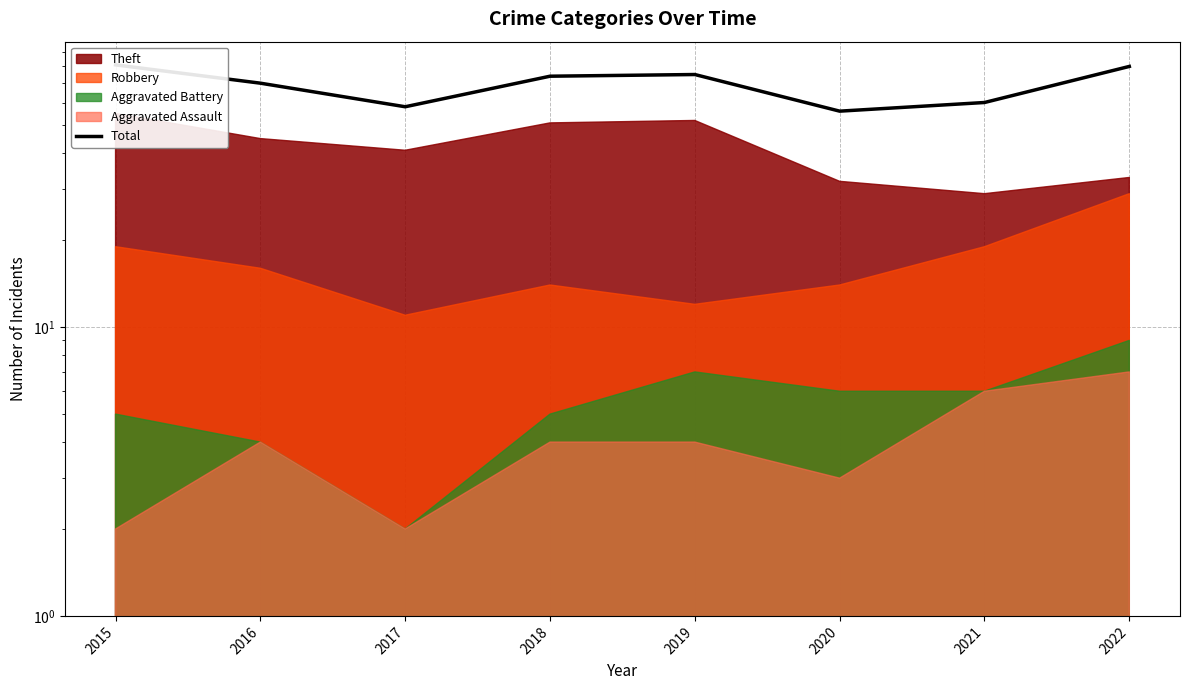

What is the change in value from 2018 to 2022?

+6